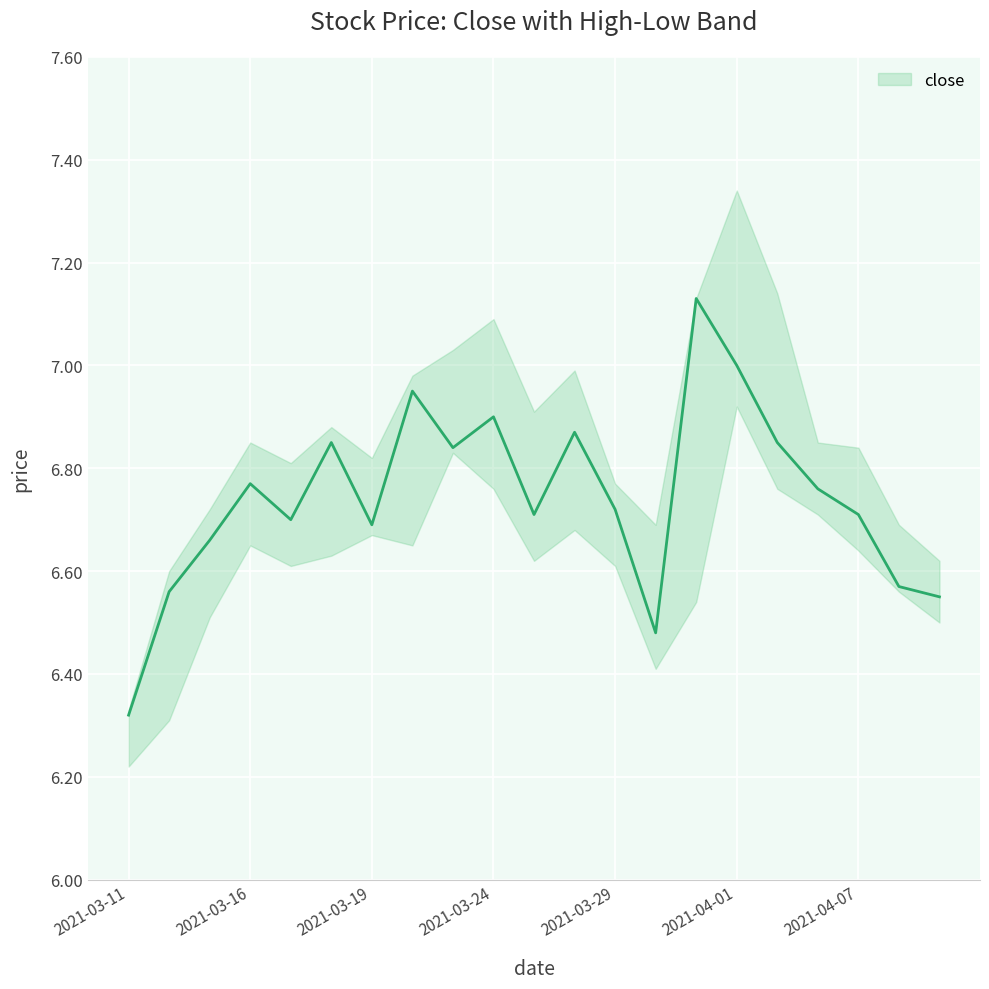

Which category has the lowest value in the close series?

2021-03-11